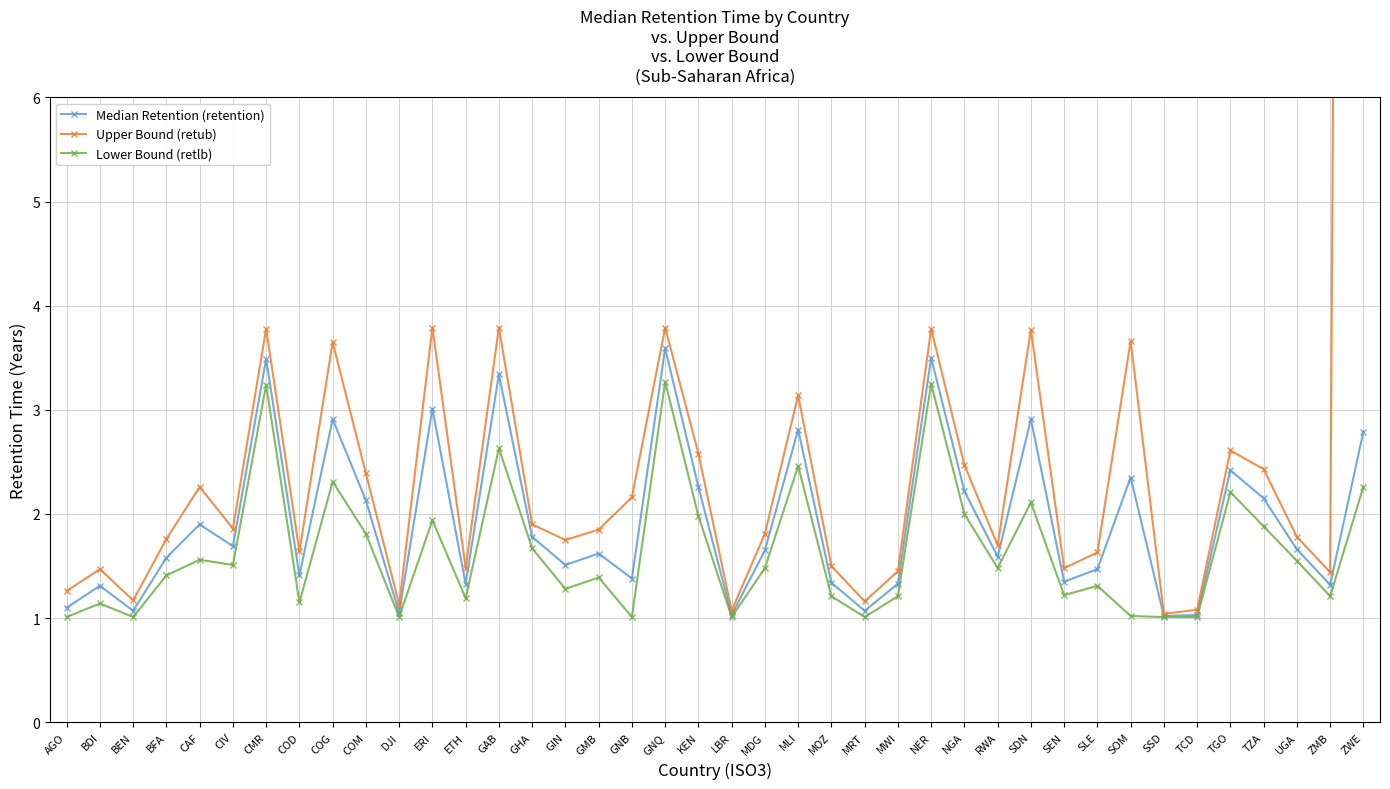

At which label is Median Retention (retention) closest to 2?

CAF